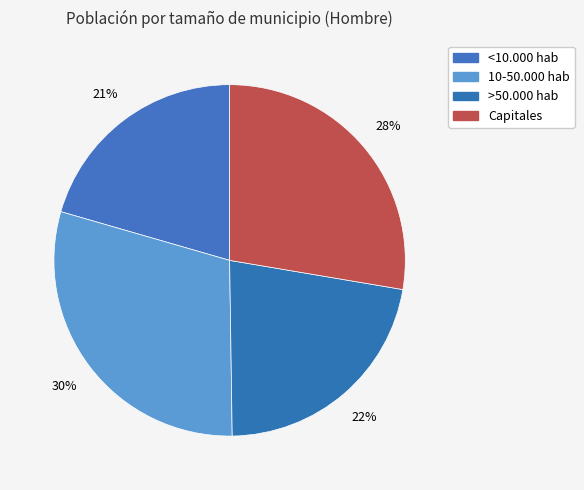

Count the number of slices in the pie.

4